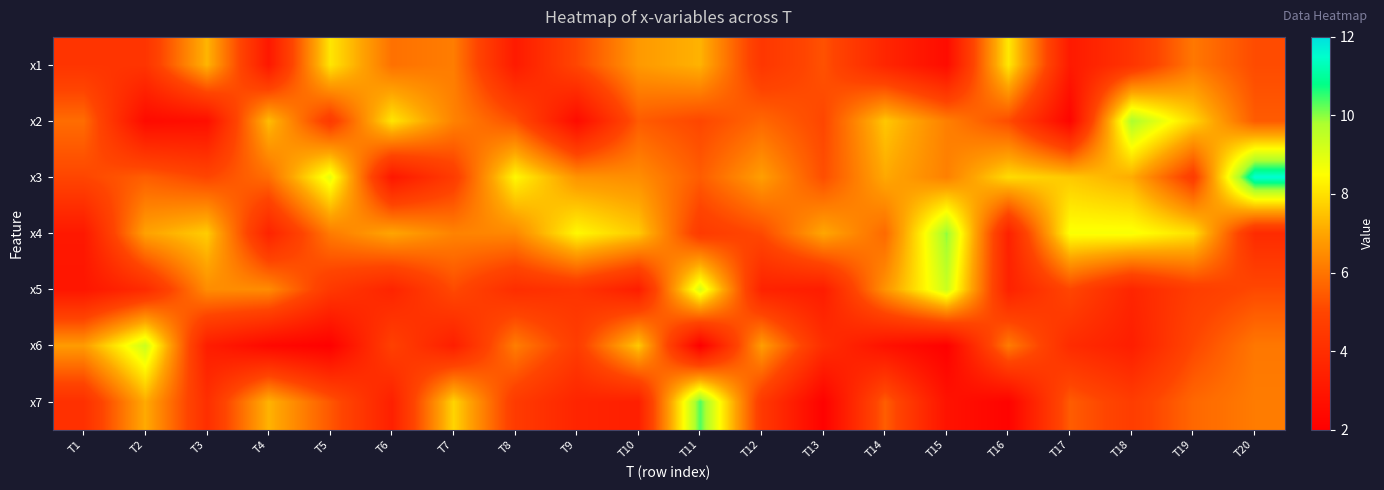

Reading left to right, list all the values displayed in this chart.

x1: T1=4.3	T2=4.3	T3=7.3	T4=3.0	T5=8.1	T6=5.9	T7=6.2	T8=3.2	T9=5.0	T10=6.8	T11=7.2	T12=4.4	T13=5.3	T14=3.6	T15=2.5	T16=8.1	T17=3.1	T18=4.3	T19=6.1	T20=5.1
x2: T1=5.8	T2=2.5	T3=2.7	T4=7.4	T5=4.5	T6=8.1	T7=6.3	T8=5.3	T9=2.5	T10=5.5	T11=5.0	T12=5.7	T13=5.0	T14=7.6	T15=6.2	T16=5.2	T17=2.2	T18=9.8	T19=7.8	T20=5.5
x3: T1=5.0	T2=5.5	T3=5.0	T4=5.9	T5=8.9	T6=3.0	T7=4.6	T8=8.4	T9=6.6	T10=6.5	T11=5.5	T12=6.9	T13=5.2	T14=7.1	T15=6.2	T16=7.9	T17=7.6	T18=7.1	T19=4.6	T20=11.6
x4: T1=3.1	T2=6.9	T3=7.7	T4=3.6	T5=6.1	T6=7.0	T7=6.3	T8=6.4	T9=8.4	T10=7.6	T11=4.6	T12=5.1	T13=7.0	T14=5.8	T15=10.0	T16=3.5	T17=8.6	T18=8.6	T19=8.0	T20=3.9
x5: T1=3.0	T2=3.9	T3=6.5	T4=6.5	T5=4.5	T6=3.6	T7=5.1	T8=4.0	T9=4.3	T10=3.3	T11=9.1	T12=3.5	T13=3.3	T14=6.6	T15=9.3	T16=3.5	T17=5.0	T18=3.6	T19=4.7	T20=5.1
x6: T1=6.8	T2=9.3	T3=3.3	T4=2.4	T5=2.1	T6=4.8	T7=3.4	T8=6.2	T9=4.7	T10=7.6	T11=2.0	T12=6.9	T13=4.0	T14=2.8	T15=2.1	T16=6.2	T17=3.9	T18=3.3	T19=5.0	T20=6.1
x7: T1=4.1	T2=7.1	T3=4.1	T4=7.2	T5=5.4	T6=3.4	T7=7.8	T8=4.6	T9=3.6	T10=3.4	T11=10.3	T12=4.5	T13=2.1	T14=5.5	T15=2.8	T16=2.2	T17=5.5	T18=4.7	T19=5.7	T20=6.1